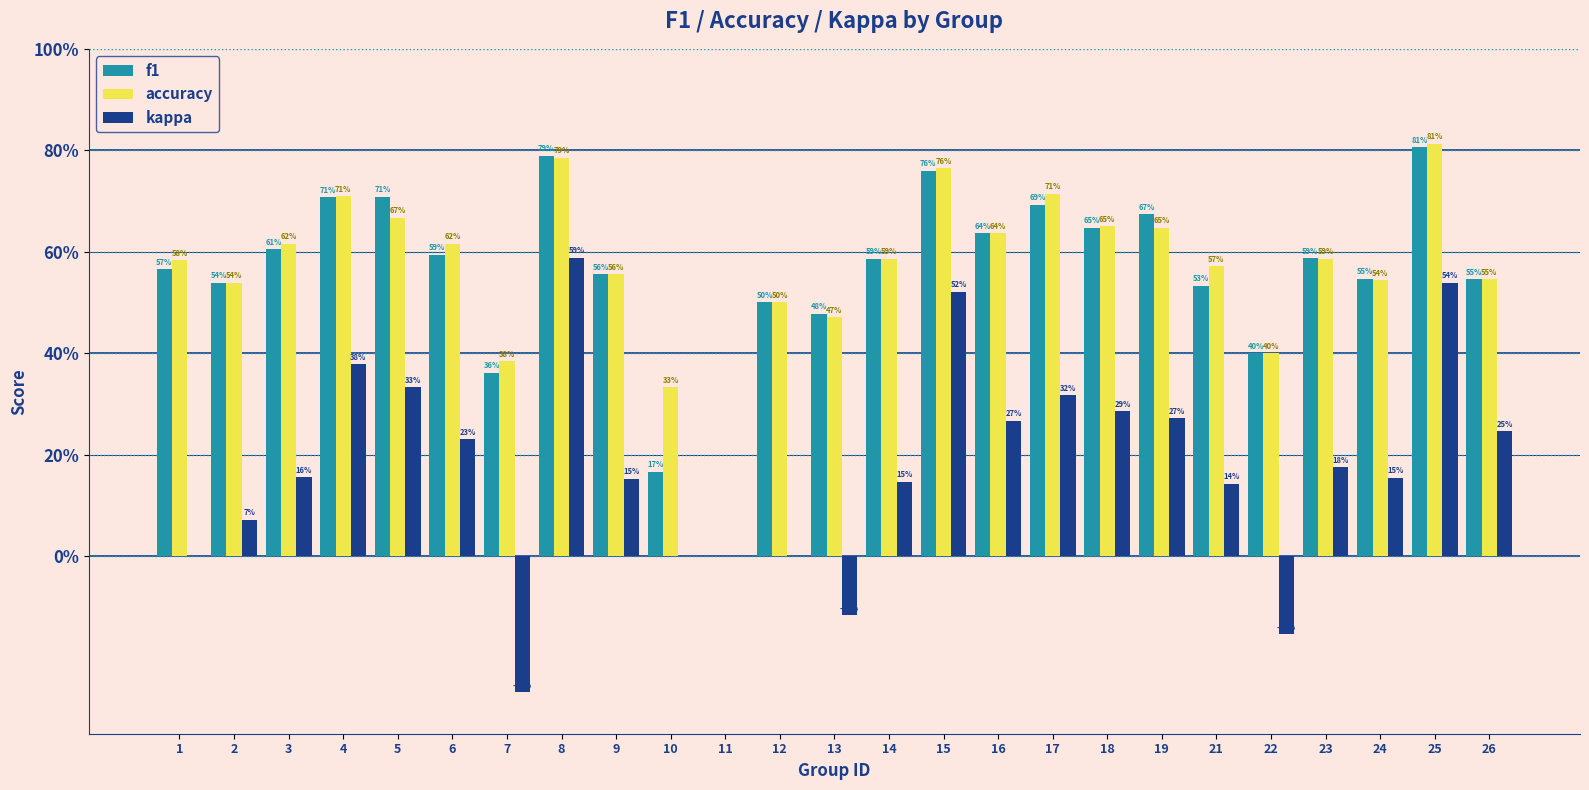

Which category has the lowest value in the f1 series?

11